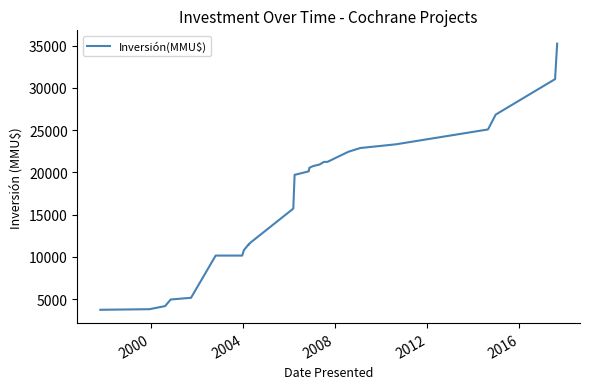

Count the number of data series in this chart.

1